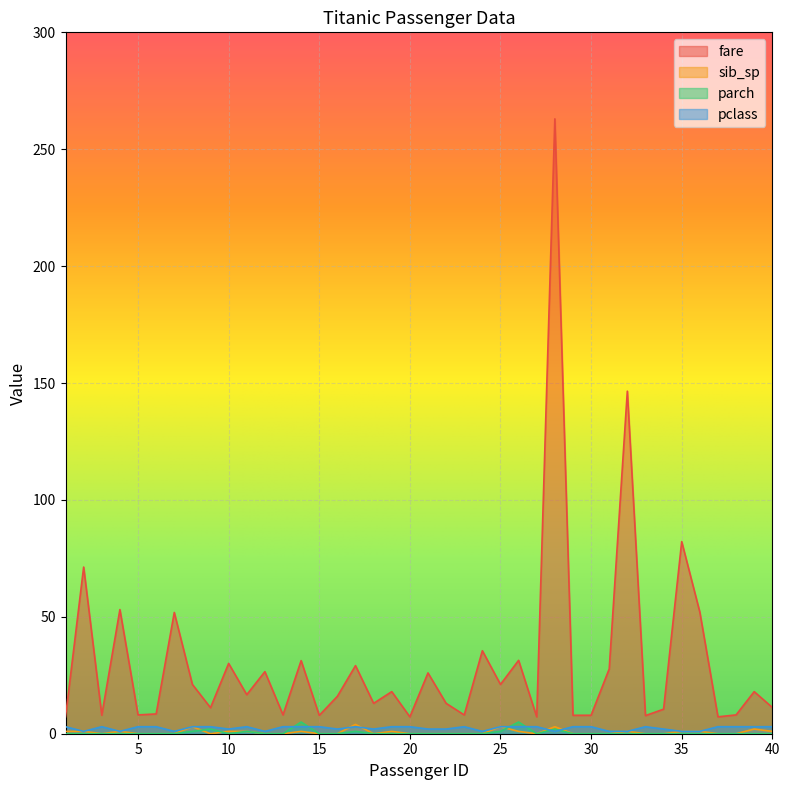

Rank the series by their maximum value, from lowest to highest.

pclass, sib_sp, parch, fare